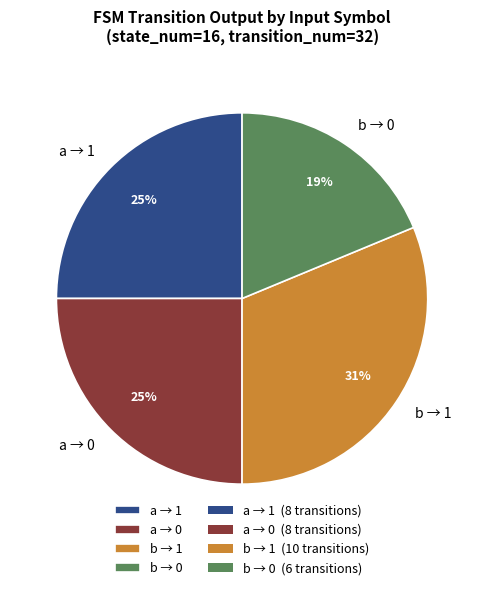

Is it true that a → 0 is 25% of the pie?

True